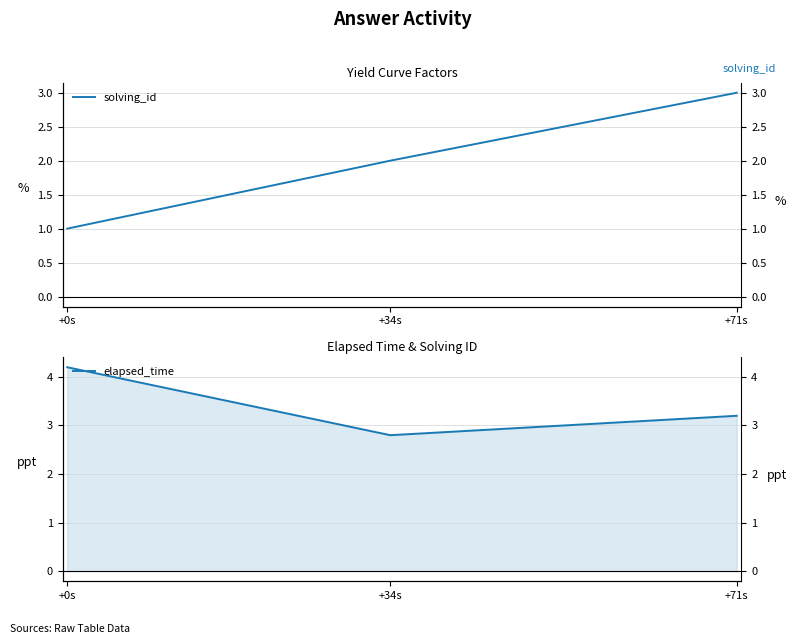

What is the total value across all series at +0s?

5.2